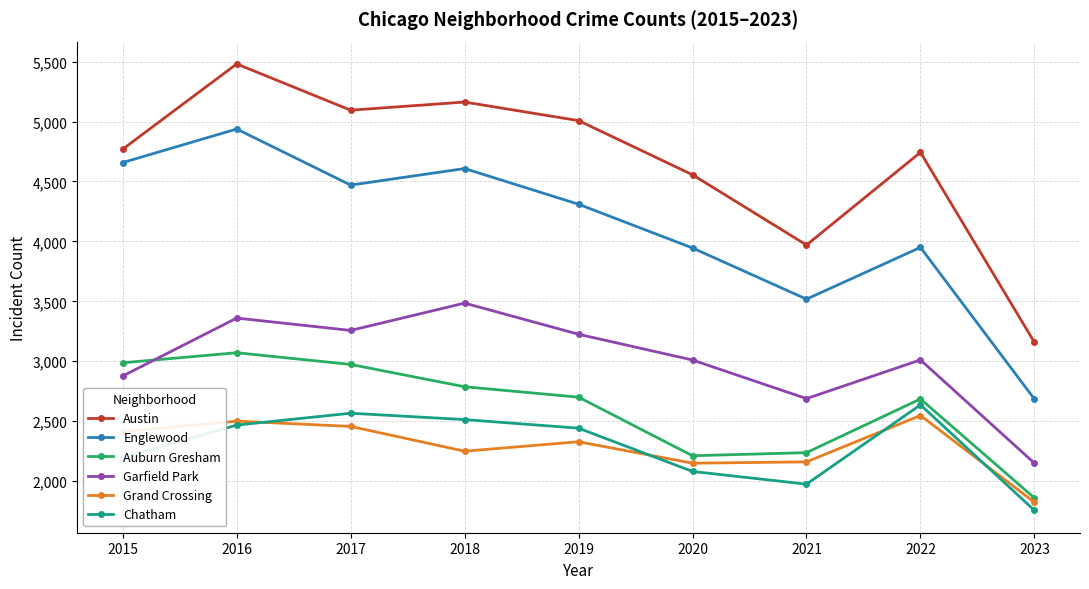

What is the sum of all Grand Crossing values?

20625